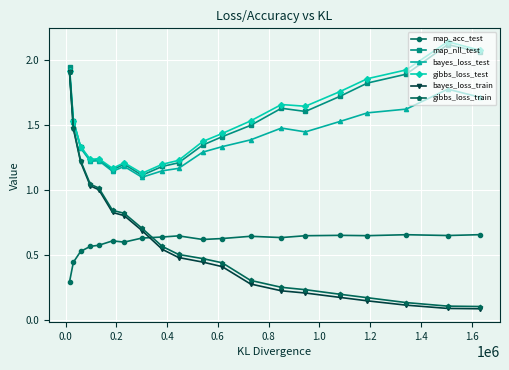

True or false: gibbs_loss_test has more than 1 points higher than both neighbors.

True